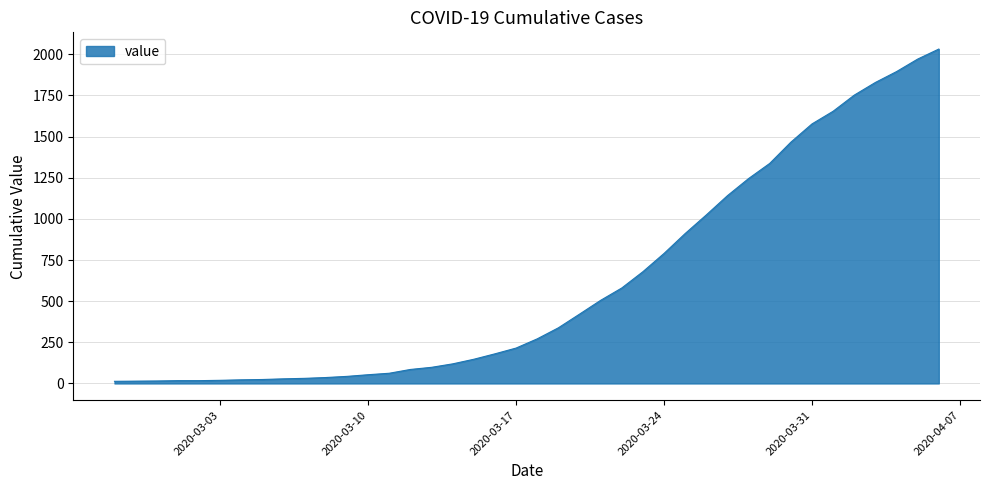

What is the difference between the maximum and minimum values?

2019